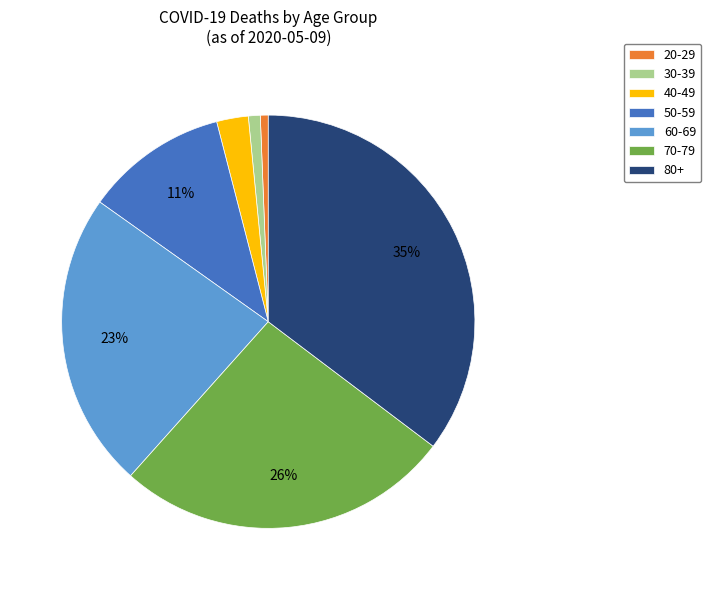

What is the largest slice in the pie chart?

80+